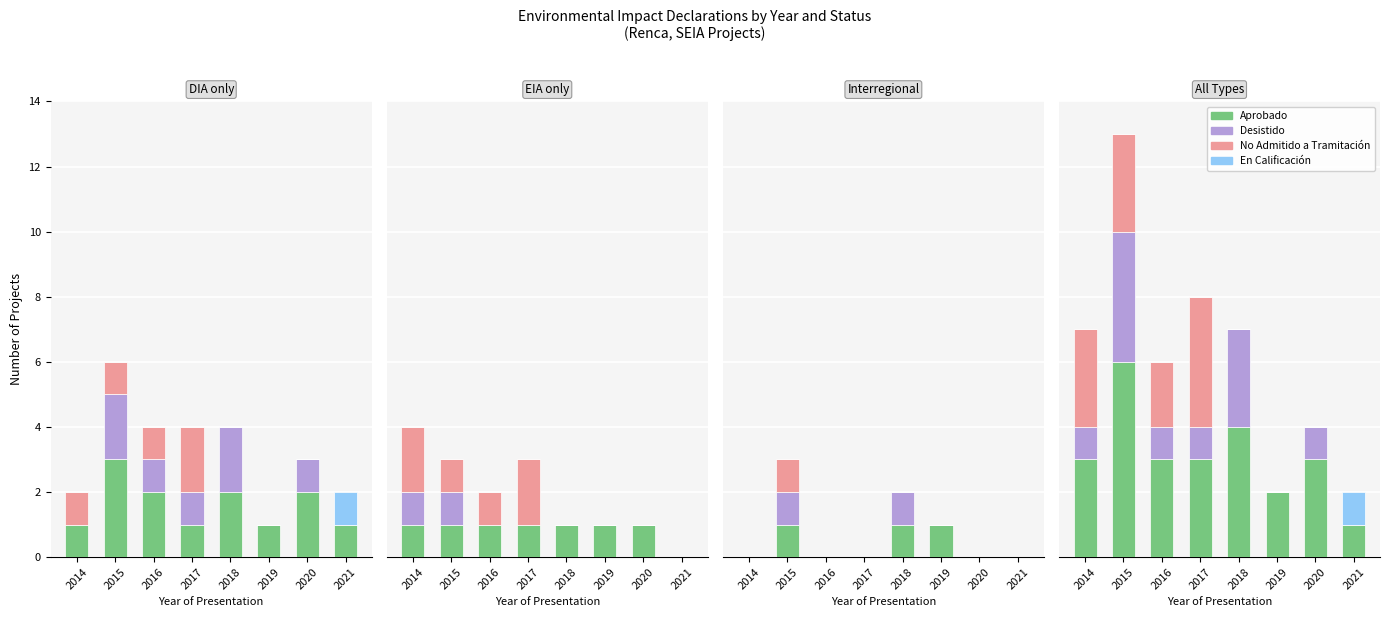

Reading right to left, transcribe all the data shown in this chart.

Aprobado: 2021=1	2020=3	2019=2	2018=4	2017=3	2016=3	2015=6	2014=3
Desistido: 2021=0	2020=1	2019=0	2018=3	2017=1	2016=1	2015=4	2014=1
No Admitido a Tramitación: 2021=0	2020=0	2019=0	2018=0	2017=4	2016=2	2015=3	2014=3
En Calificación: 2021=1	2020=0	2019=0	2018=0	2017=0	2016=0	2015=0	2014=0